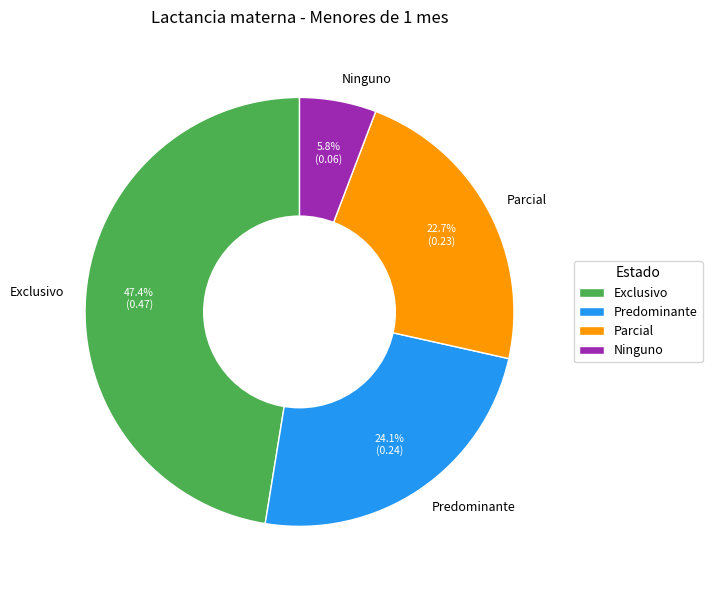

The Predominante slice represents 24% of the pie. True or false?

True